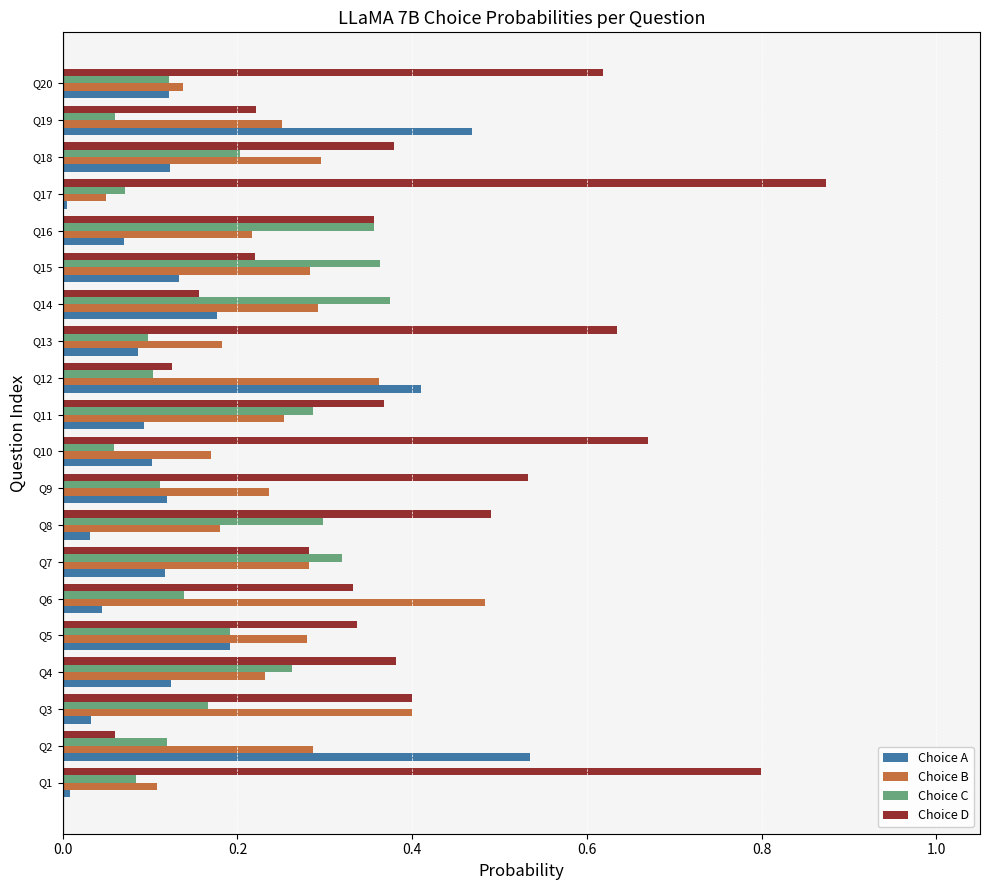

The Choice C series shows 0.4 at Q11. True or false?

False